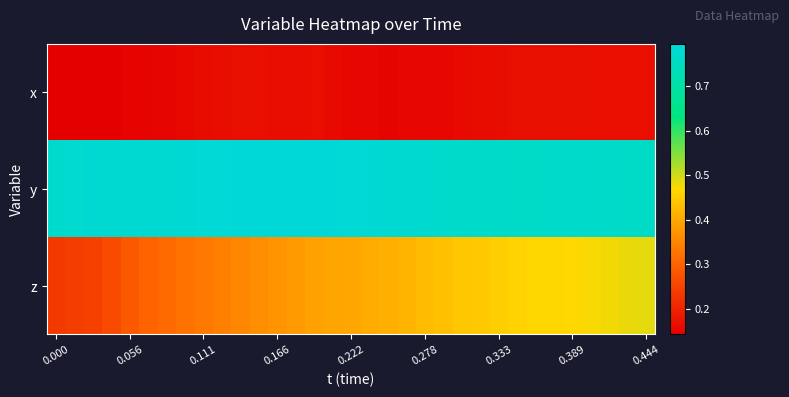

What is the maximum value shown in the chart?

0.8